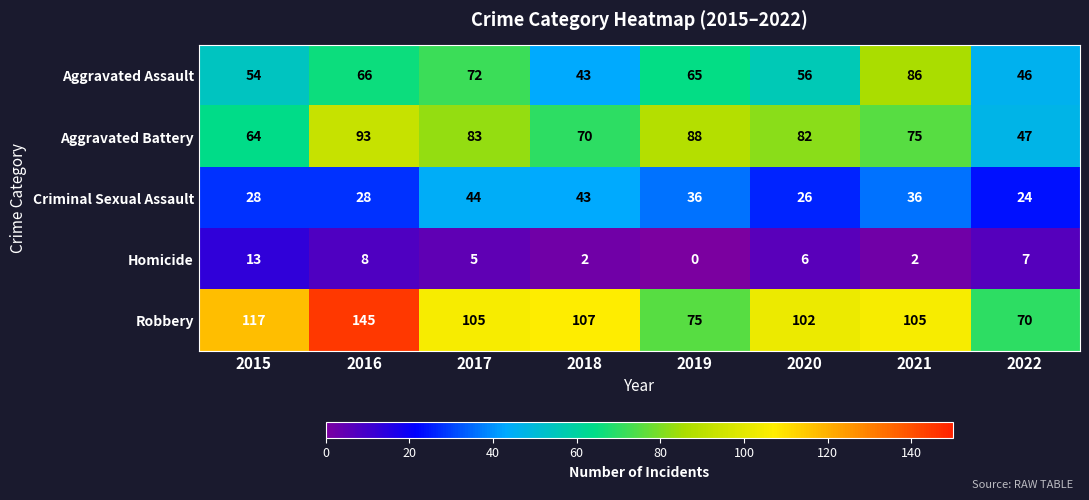

At which category is the sum across all series the highest?

2016